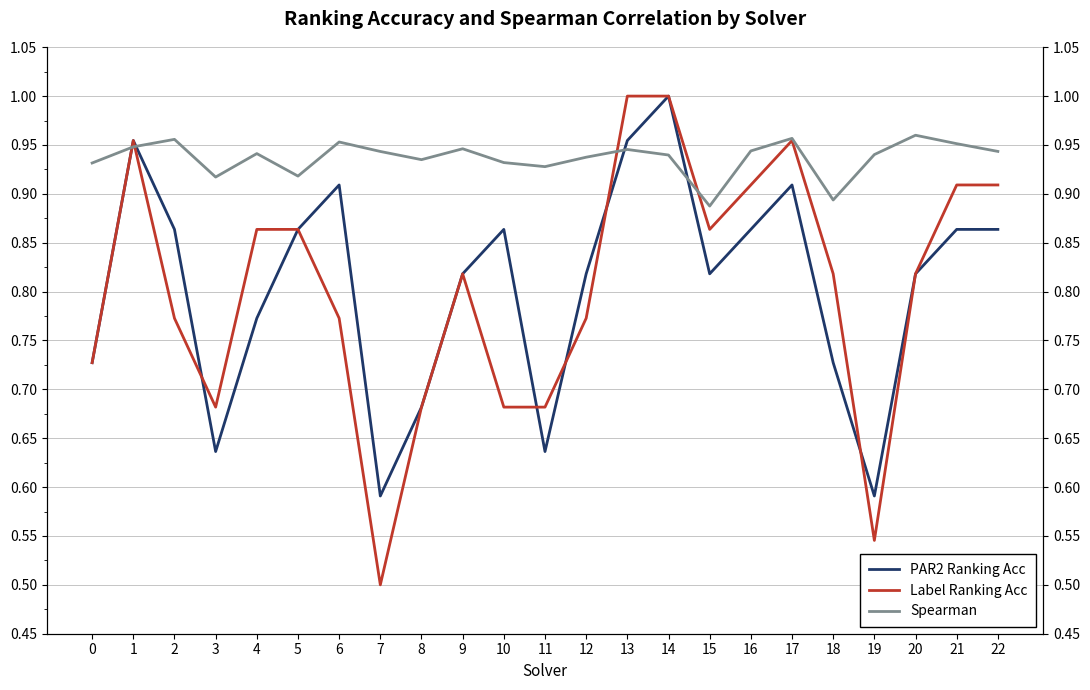

What is the value of the Label Ranking Acc point at the 1st from the left?

0.7